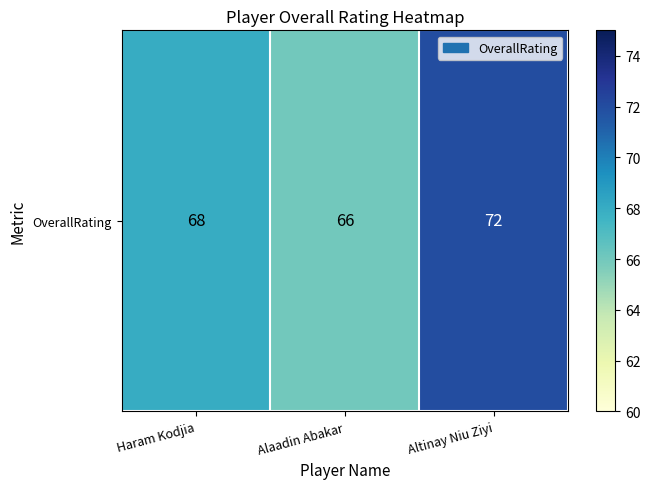

What is the sum of the values at Altinay Niu Ziyi and Haram Kodjia?

140